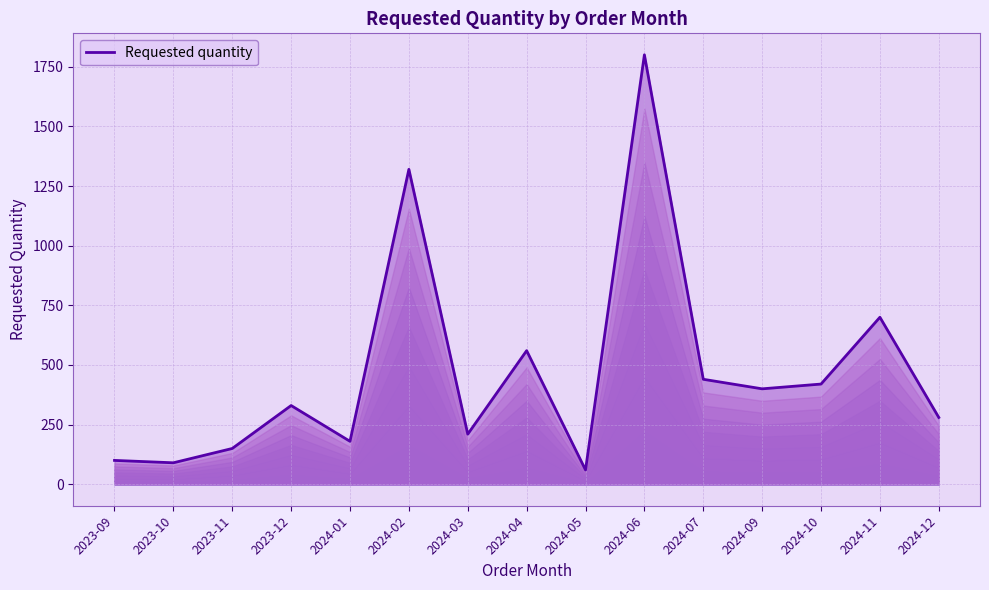

What is the change in value from 2023-10 to 2024-10?

+330